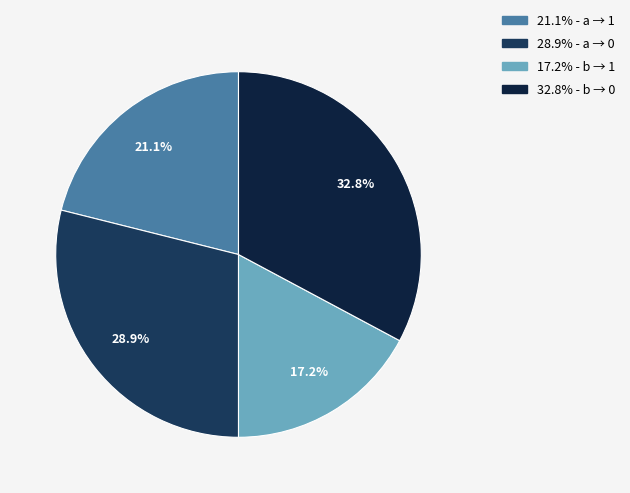

Which slice is the largest?

Input b, Output 0